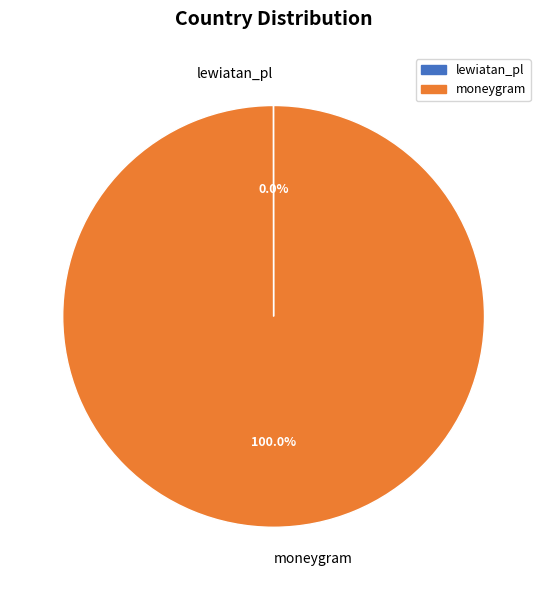

Which category accounts for the majority?

moneygram